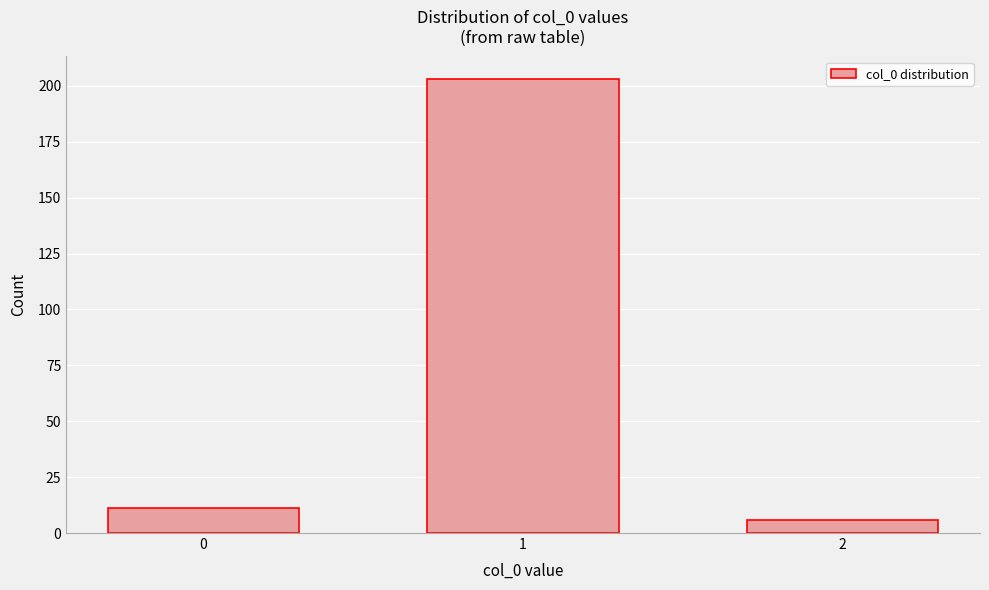

Reading right to left, transcribe all the data shown in this chart.

6	203	11